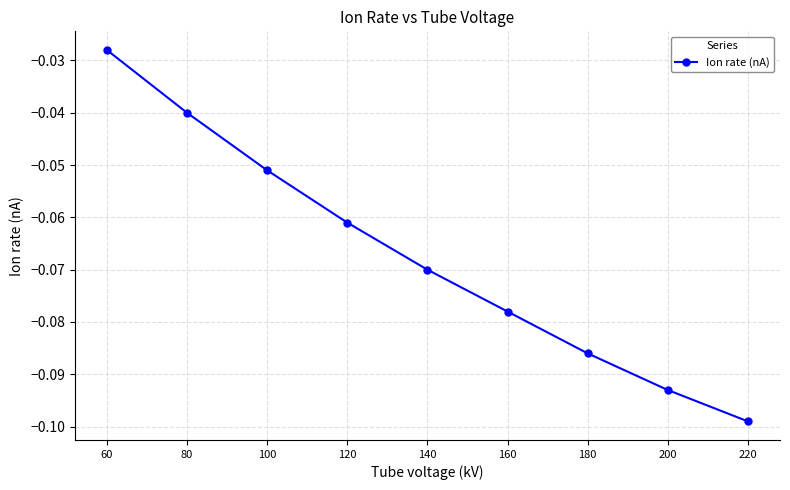

Where is the data nearest to the value 0?

60